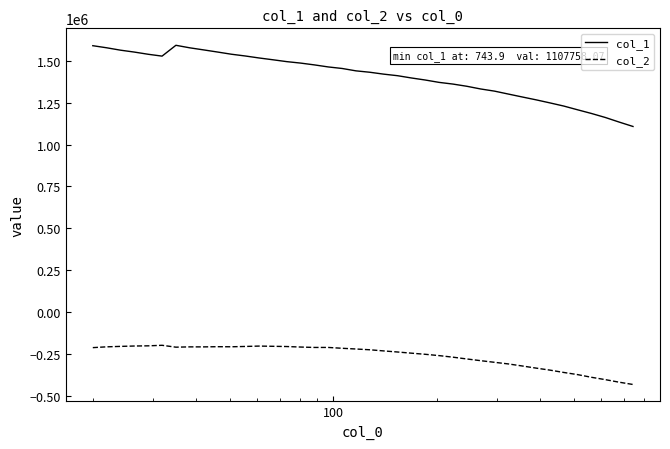

Which series has the widest spread of values?

col_1